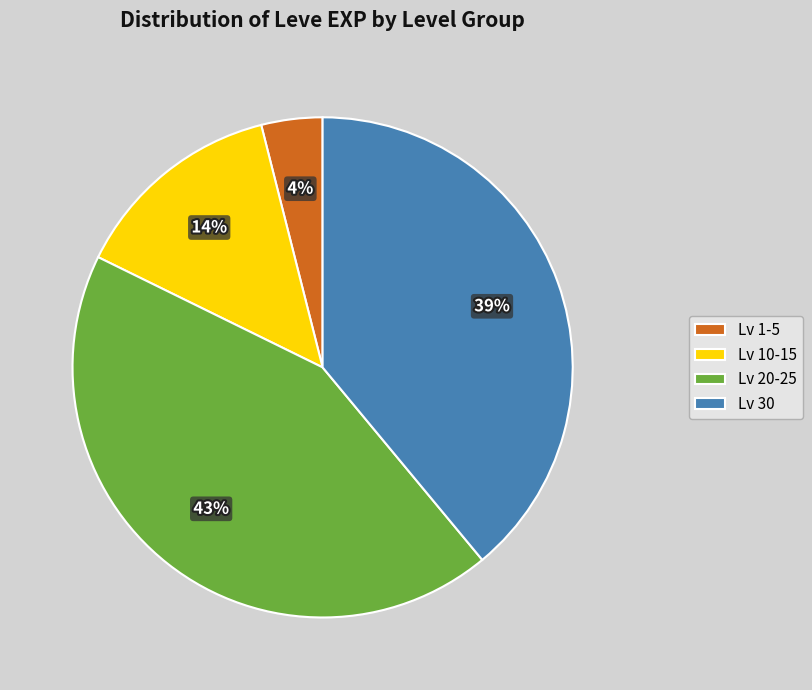

Between Lv 20-25 and Lv 30, which is larger?

Lv 20-25